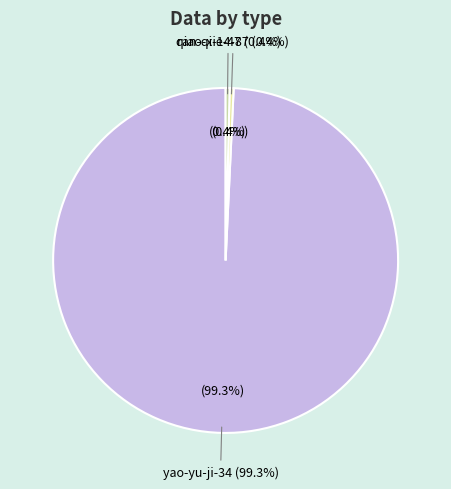

What percentage do qiao-xie-47 and yao-yu-ji-34 together represent?

99.6%